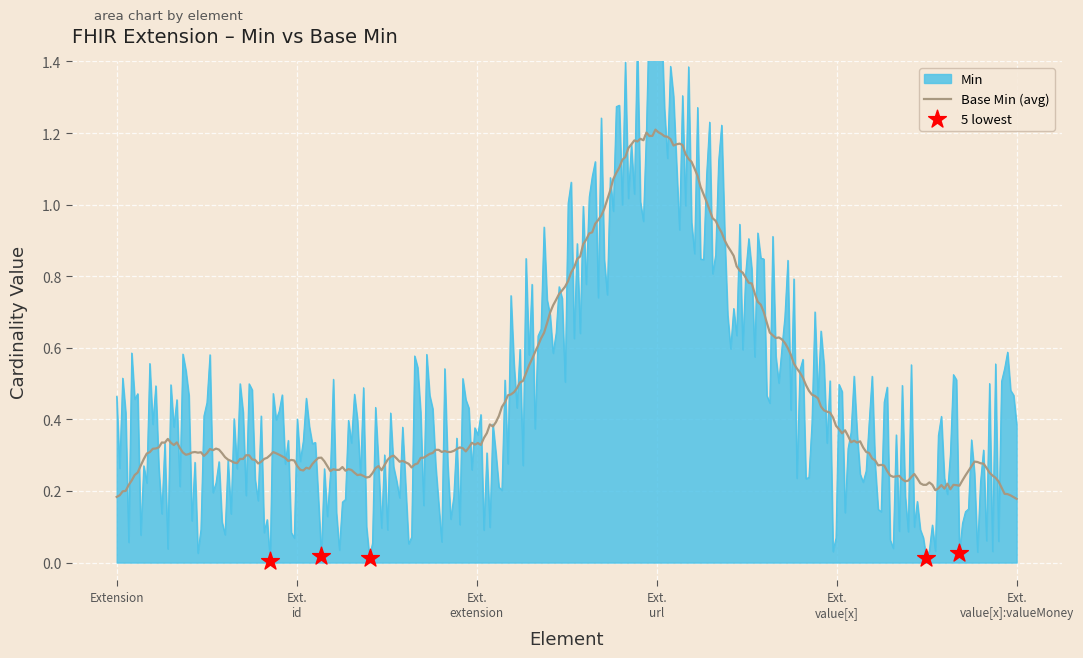

Which series has the largest total across all categories?

Min